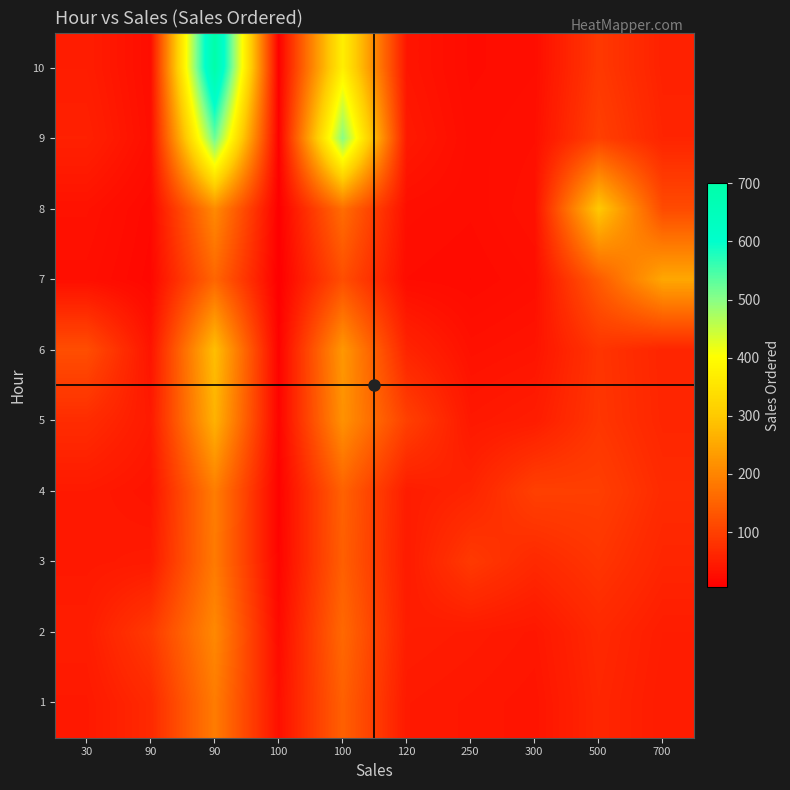

At which category is the sum across all series the highest?

90